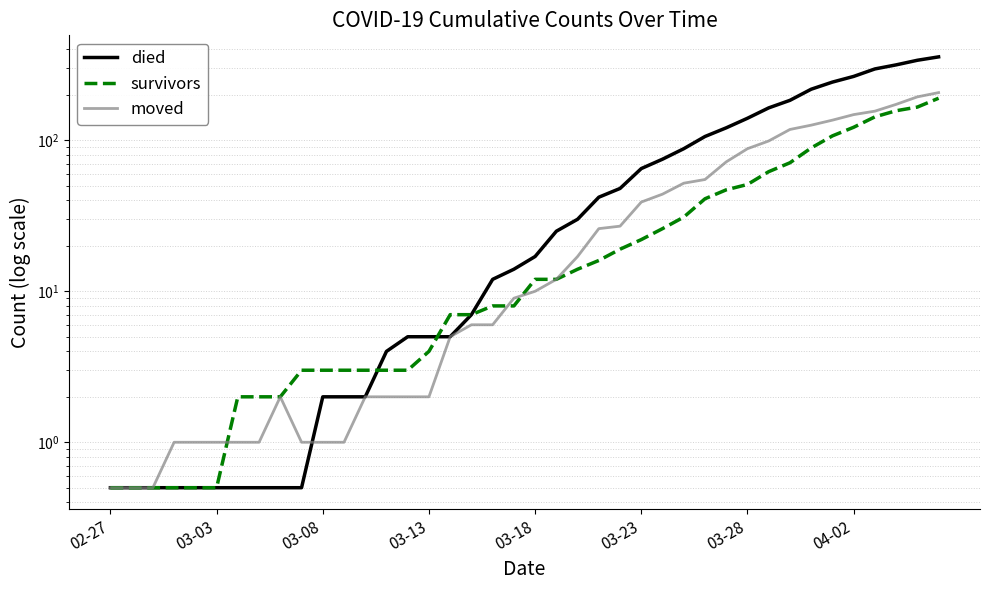

True or false: moved and survivors cross at least once.

True